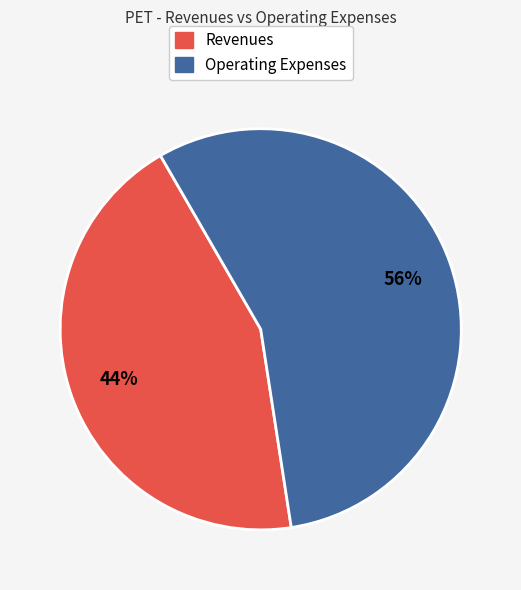

To the nearest percent, what is the difference between the largest and smallest slice percentages?

12%